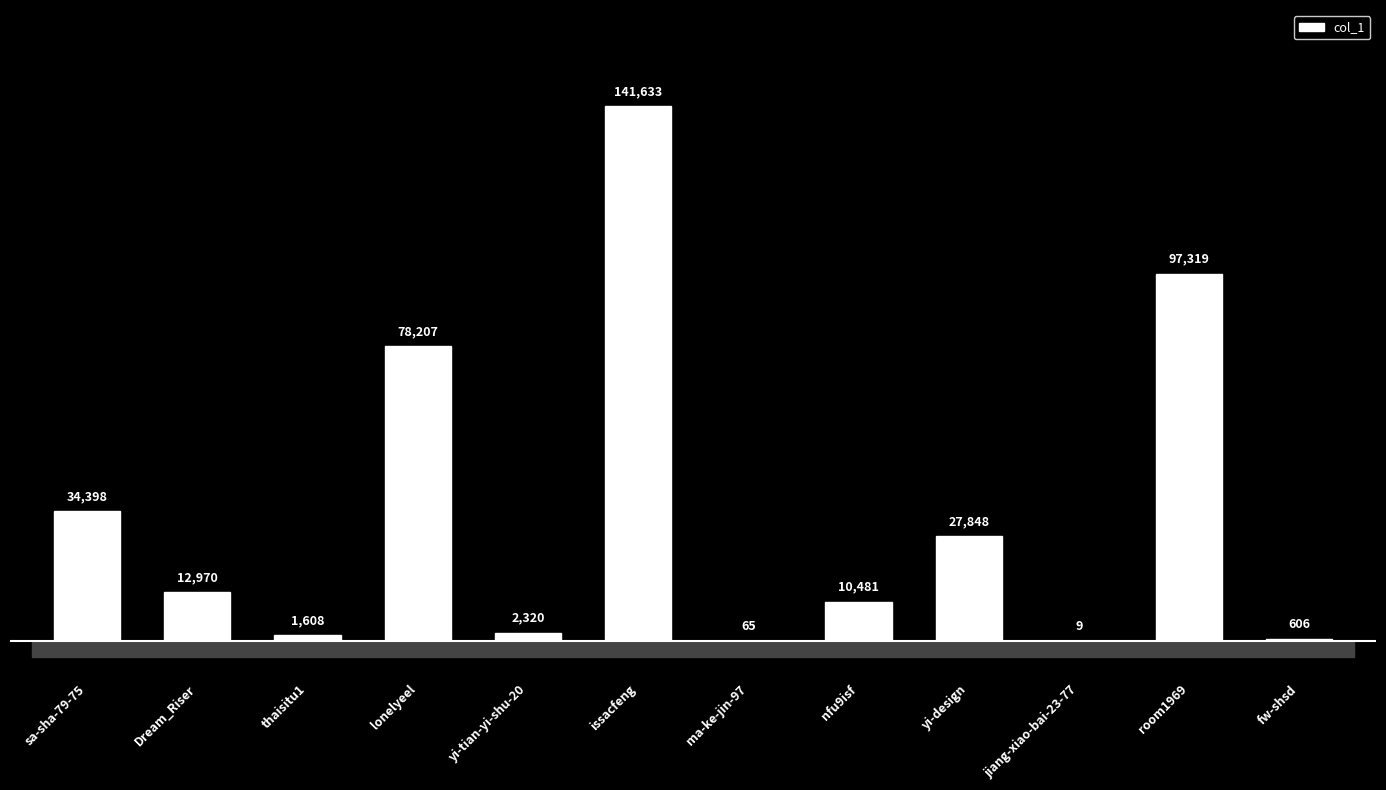

Where is the data nearest to the value 70821?

lonelyeel